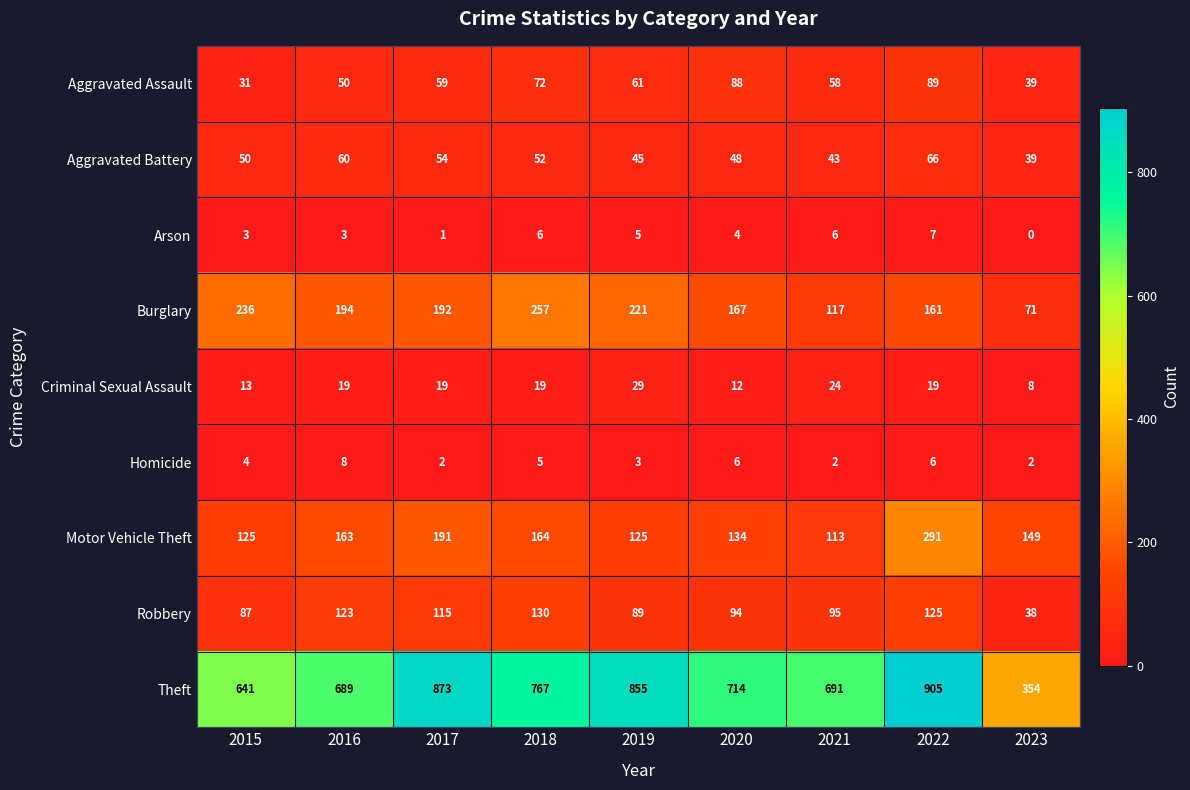

Which series has the largest range (max minus min)?

Theft